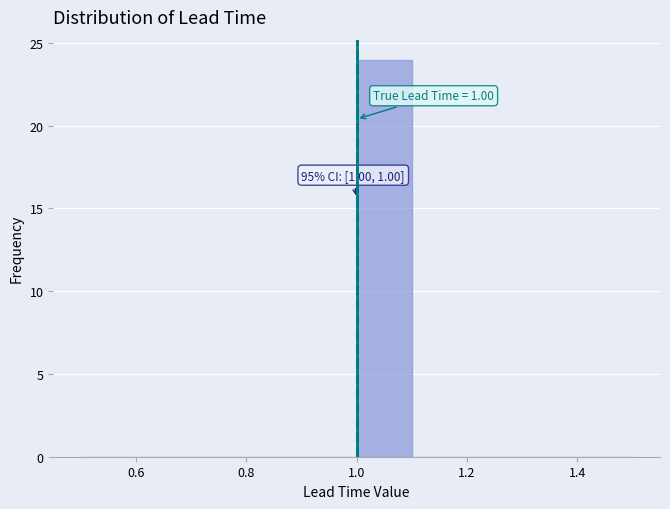

Over which range of the x-axis is the bar tallest?

1.0 to 1.1